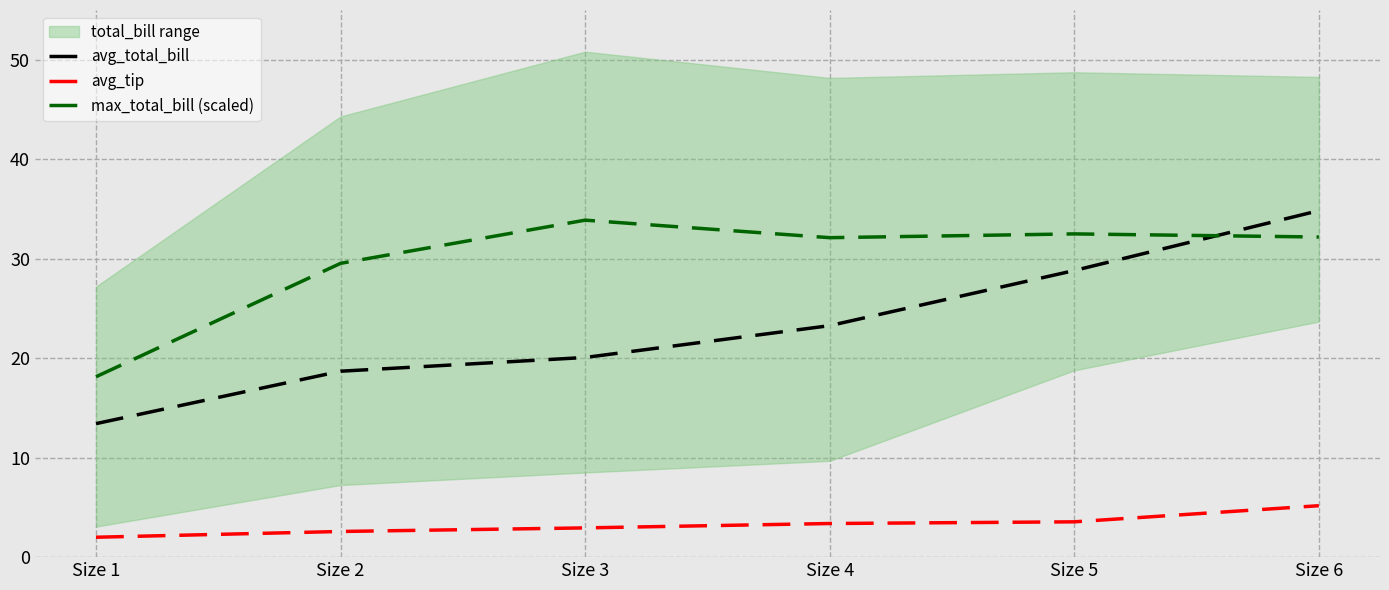

True or false: avg_total_bill and avg_tip cross at least once.

False